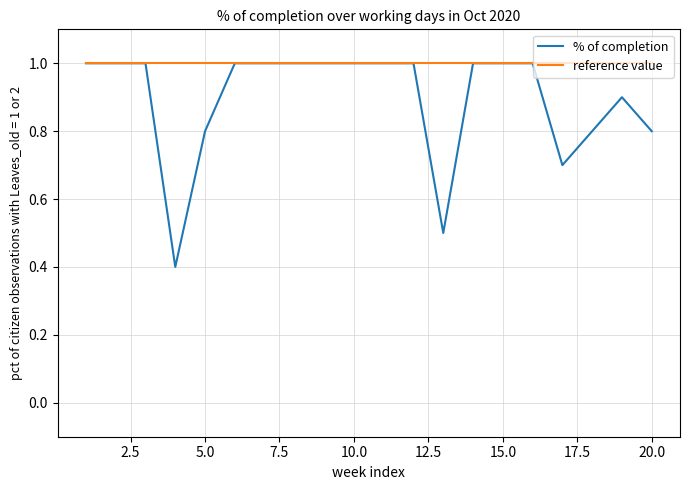

List the series in order of their overall mean, highest first.

reference value, % of completion